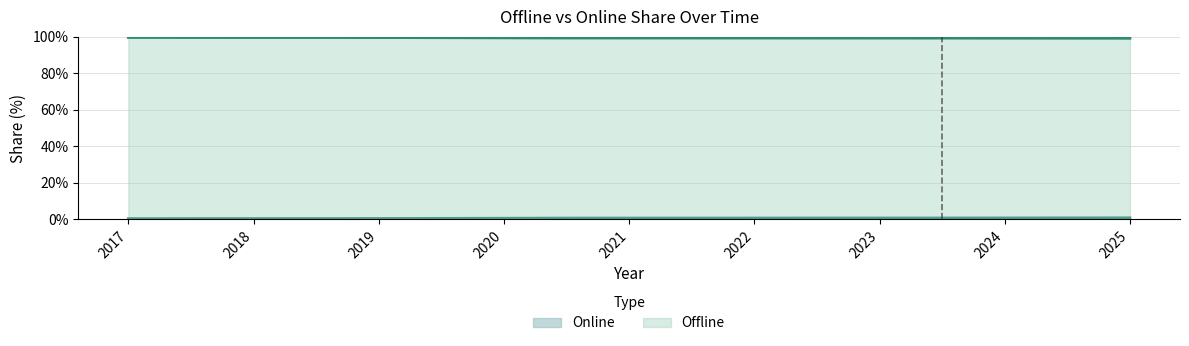

What is the maximum value for Online?

0.7